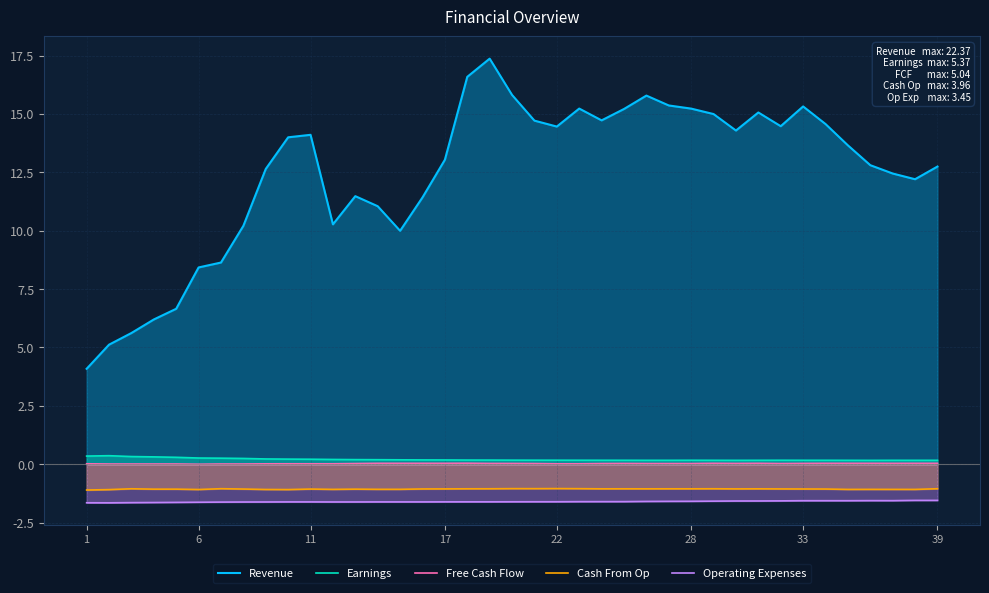

At which label does Operating Expenses reach its peak?

37